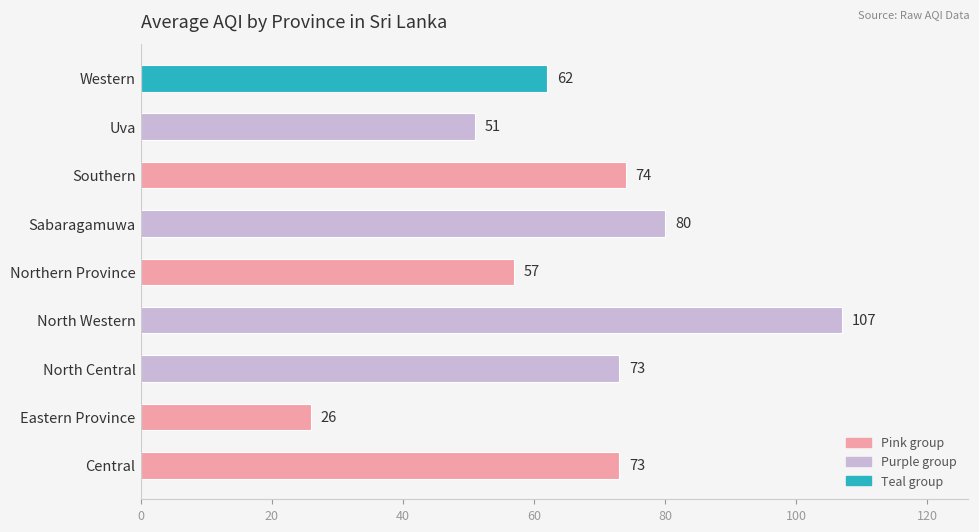

How many bars are there in total?

9